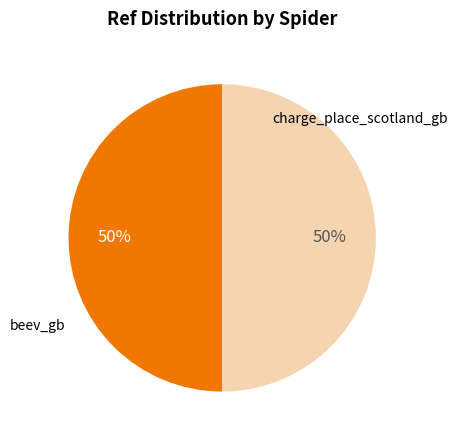

To the nearest percent, what is the average slice percentage?

50%